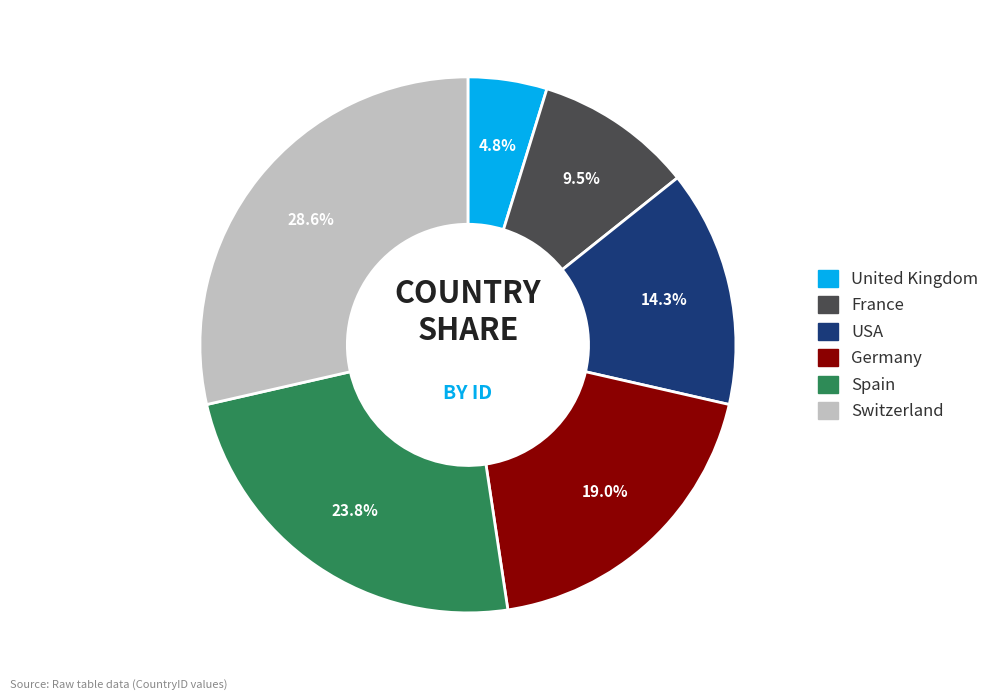

What is the smallest slice in the pie chart?

United Kingdom